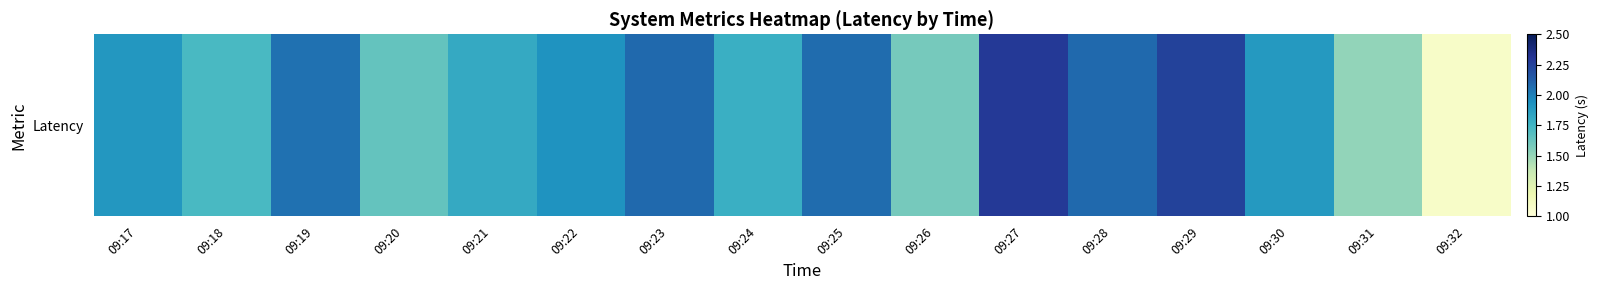

List the labels in order of value, smallest first.

09:32, 09:31, 09:26, 09:20, 09:18, 09:24, 09:21, 09:30, 09:17, 09:22, 09:19, 09:25, 09:23, 09:28, 09:29, 09:27